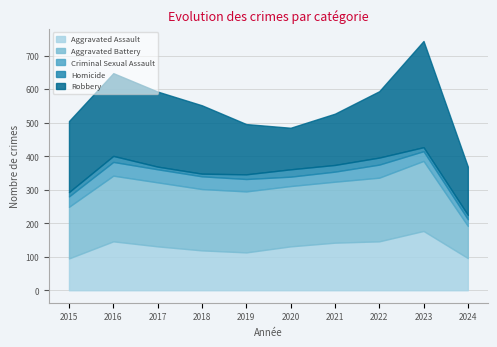

True or false: Criminal Sexual Assault has a value of 9 at 2024.

False